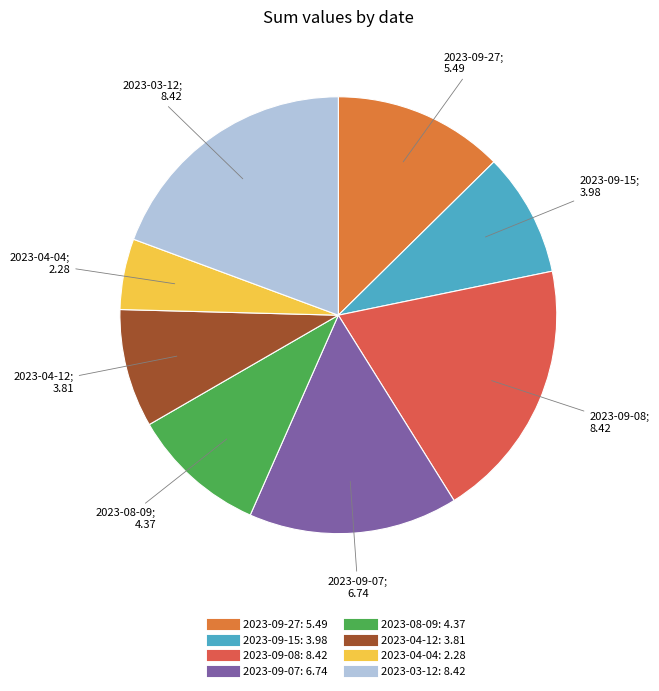

Between 2023-09-27 and 2023-04-12, which is larger?

2023-09-27